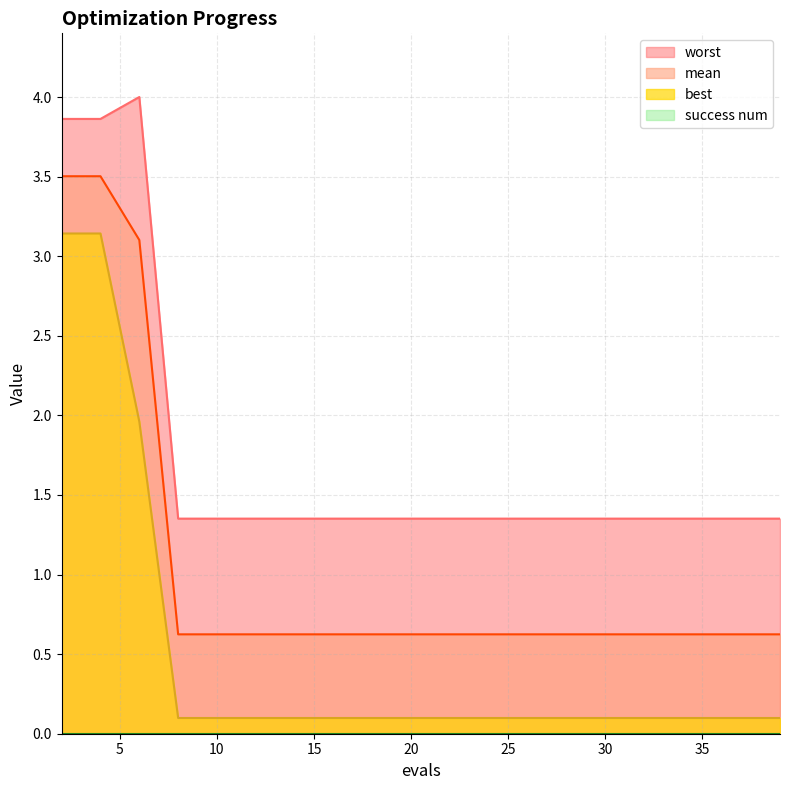

Reading left to right, list all the values displayed in this chart.

mean: 3.5	3.5	3.1	0.6	0.6	0.6	0.6	0.6	0.6	0.6	0.6	0.6	0.6	0.6	0.6	0.6	0.6	0.6	0.6	0.6
best: 3.1	3.1	2.0	0.1	0.1	0.1	0.1	0.1	0.1	0.1	0.1	0.1	0.1	0.1	0.1	0.1	0.1	0.1	0.1	0.1
worst: 3.9	3.9	4.0	1.4	1.4	1.4	1.4	1.4	1.4	1.4	1.4	1.4	1.4	1.4	1.4	1.4	1.4	1.4	1.4	1.4